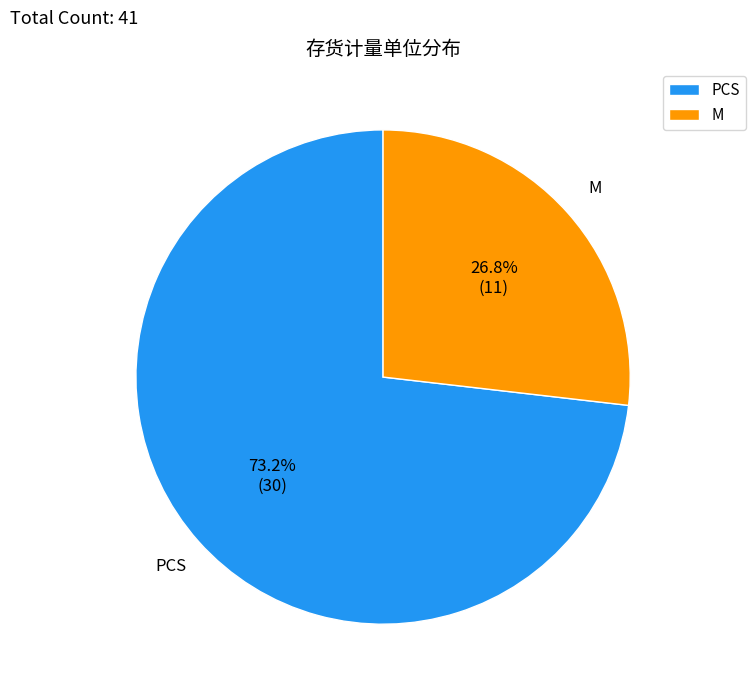

Which category has the smallest portion of the pie?

M